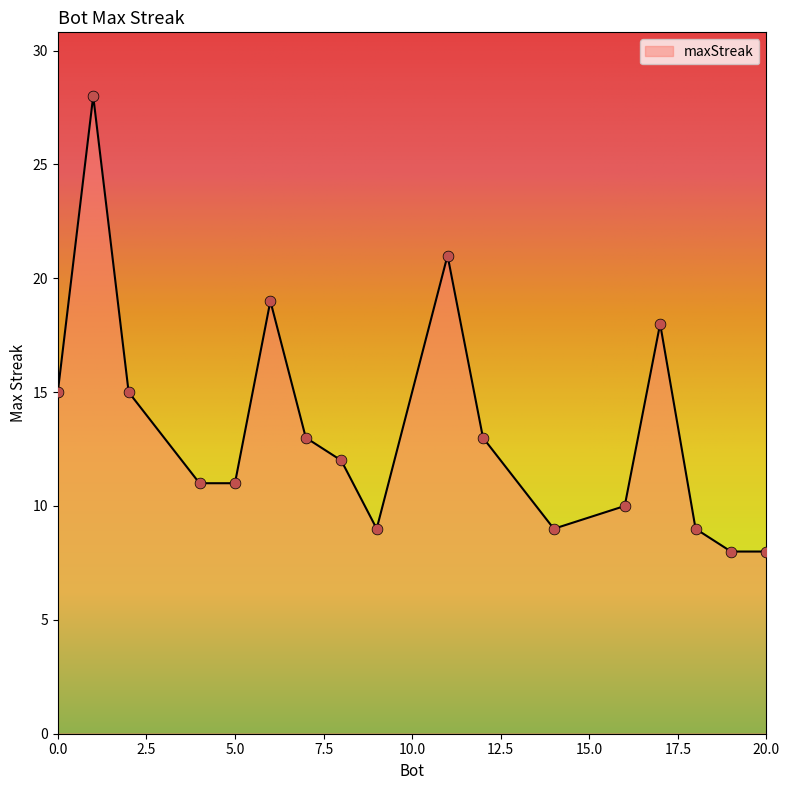

What is the difference between the maximum and minimum values?

20